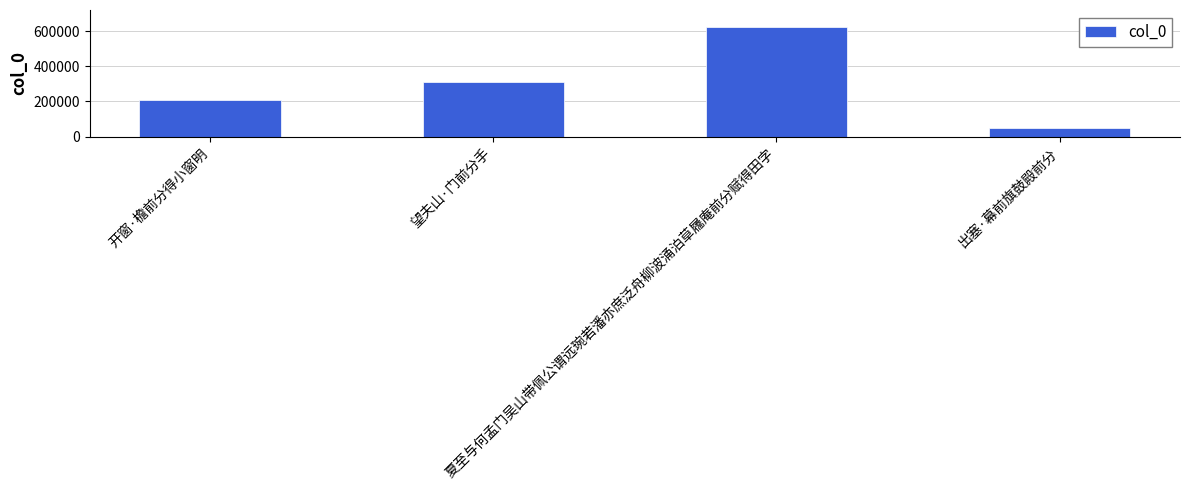

Reading right to left, list all the values displayed in this chart.

49740	626827	313441	210816